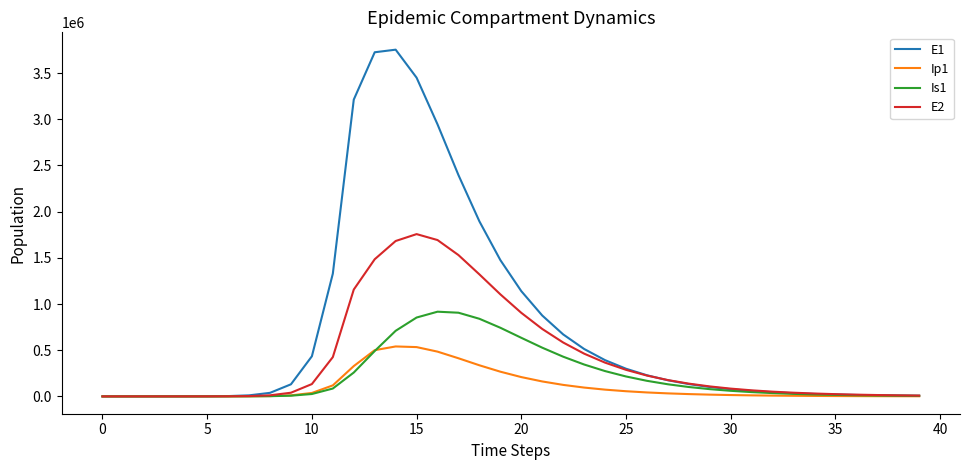

Which series has the widest spread of values?

E1